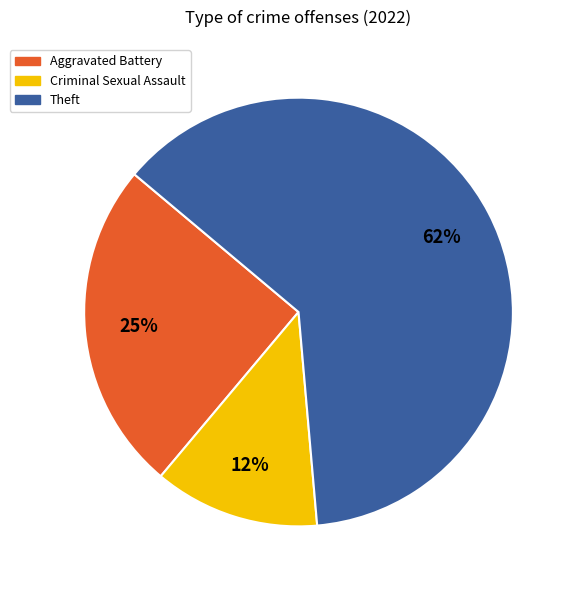

Do Aggravated Battery and Theft together represent more than half of the pie?

Yes